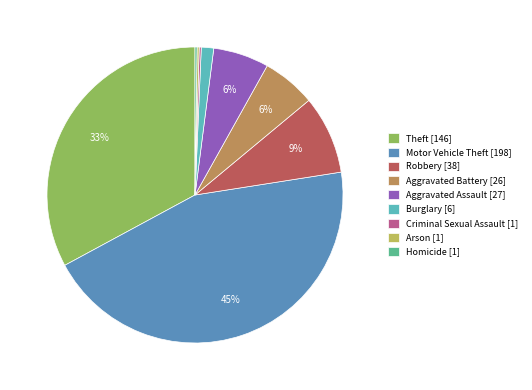

To the nearest percent, what is the average slice percentage?

11%